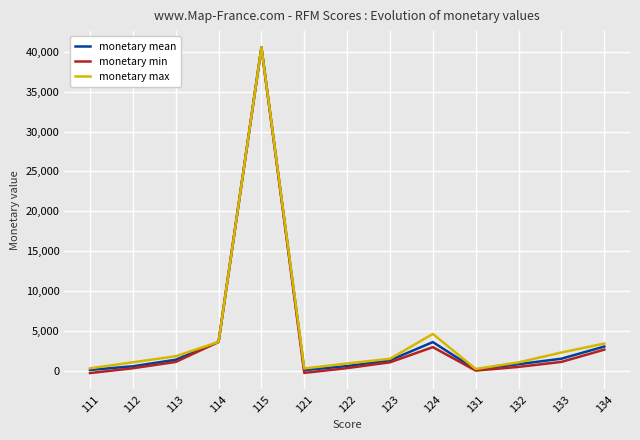

In monetary mean, how many points are higher than both neighbors (excluding endpoints)?

2